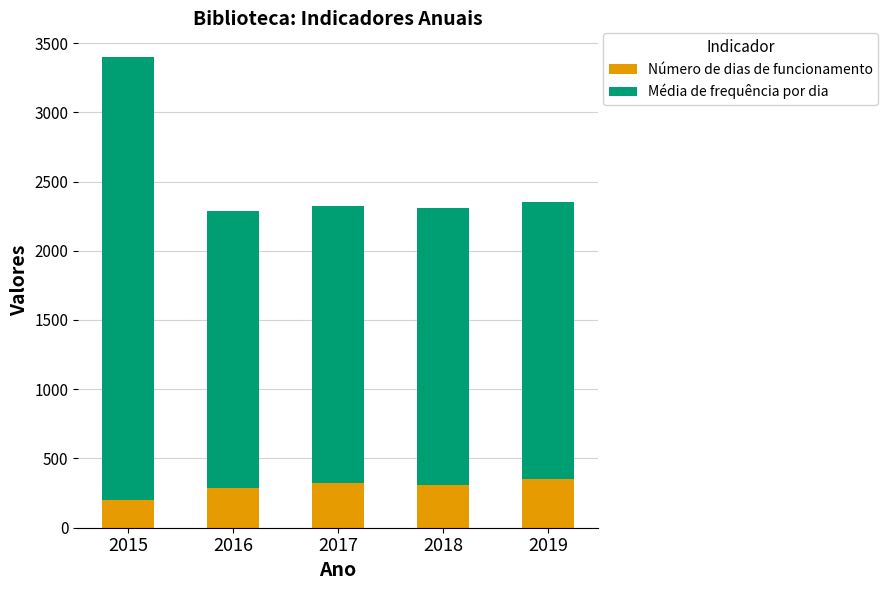

What is the difference between the maximum and minimum values in the Número de dias de funcionamento series?

152